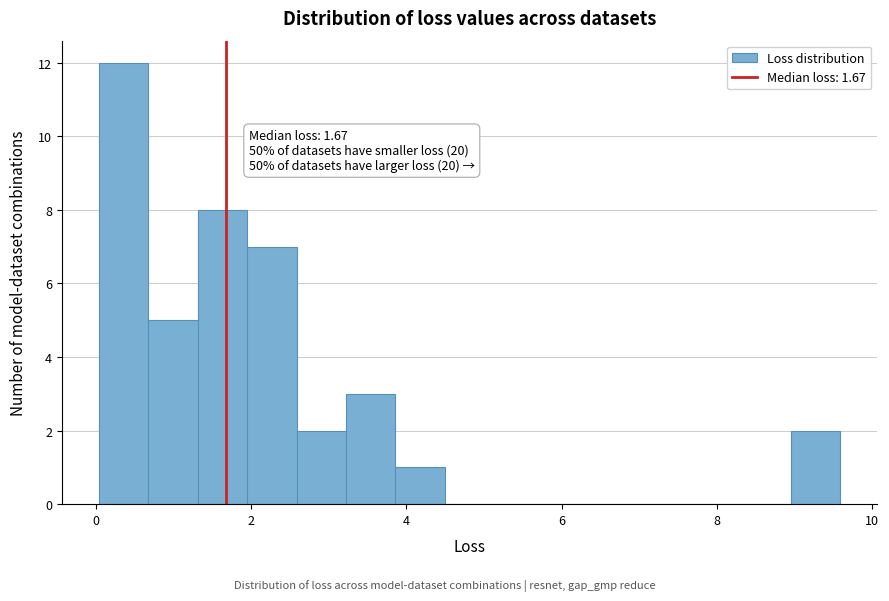

Around what value on the x-axis is the tallest bar? Give the approximate position of its centre, as read against the axis.

0.4